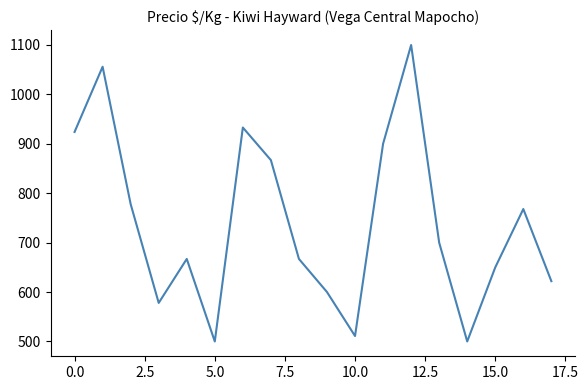

What is the maximum value shown in the chart?

1100